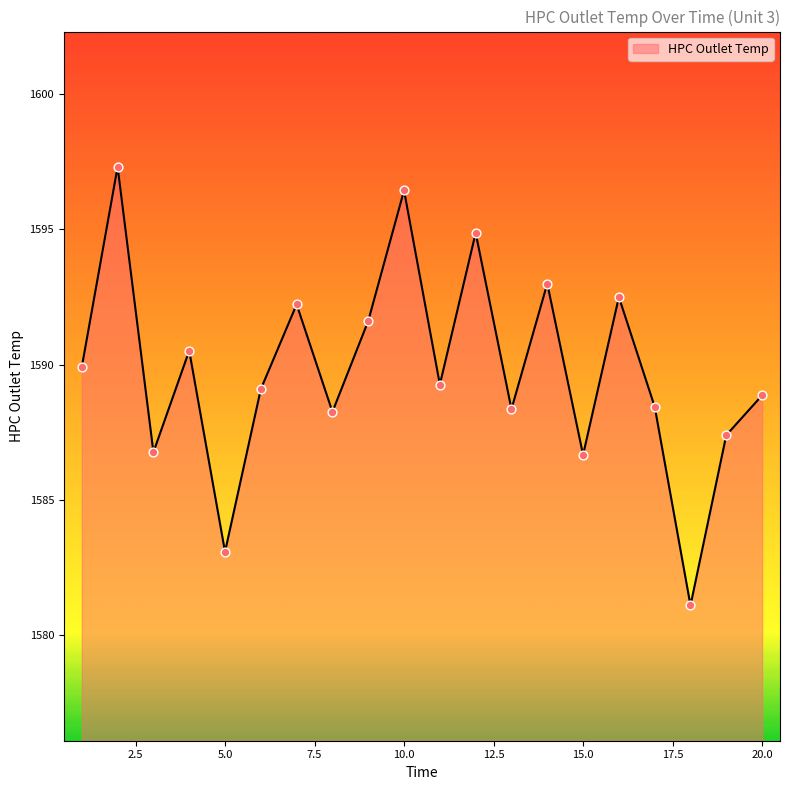

What is the difference between the maximum and minimum values?

16.2